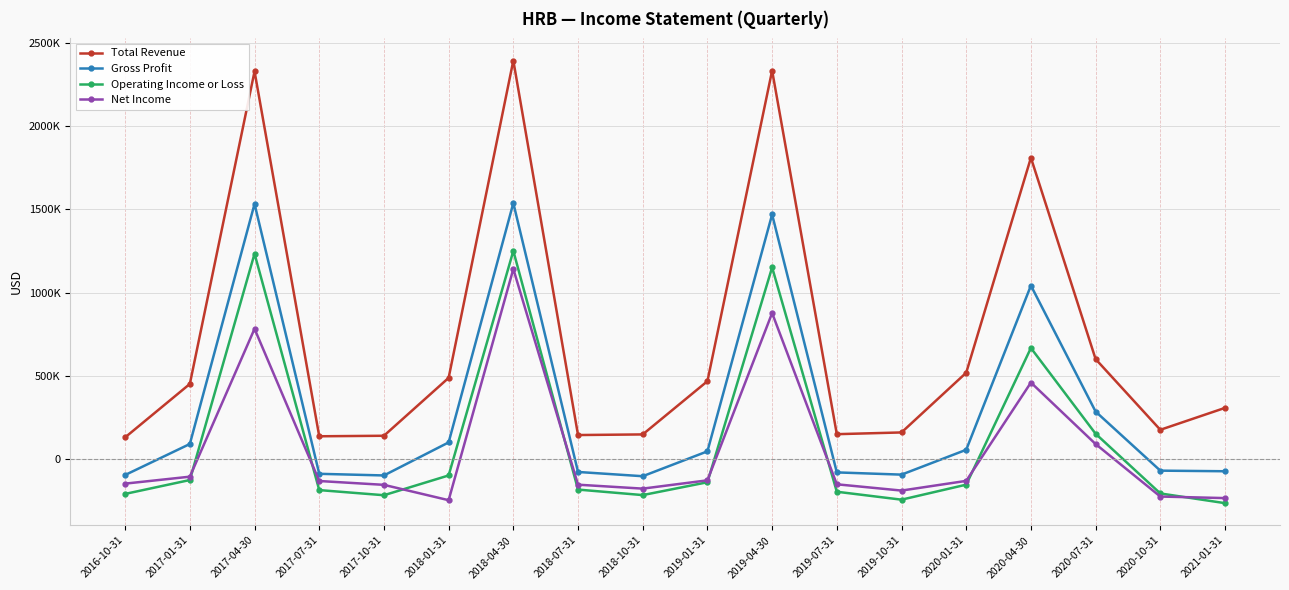

What is the spread (max minus min) of values at 2018-01-31?

734200